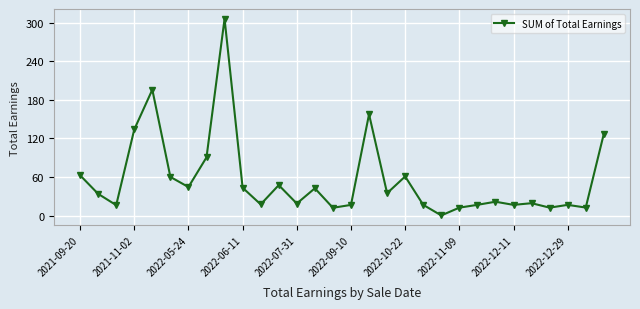

What is the value of the 1st point from the left?

62.8